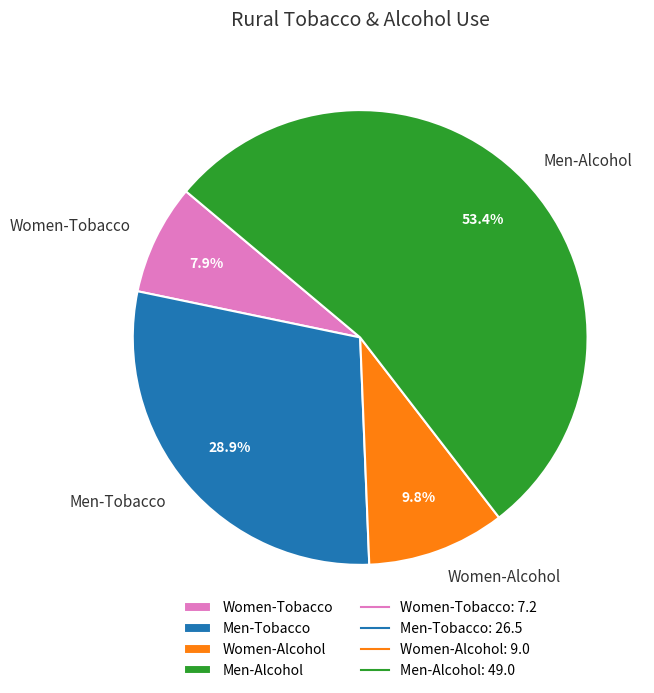

Approximately how many times larger is the value at Men-Tobacco compared to Men-Alcohol?

0.5